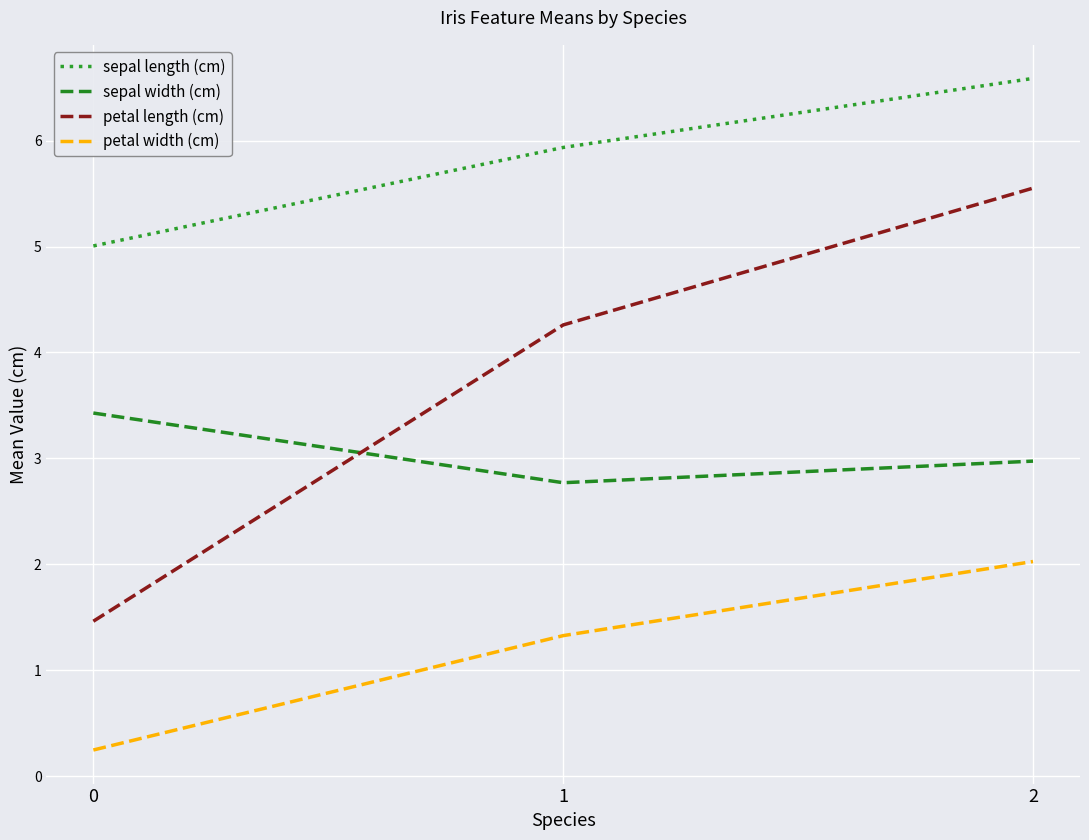

At which category is the sum across all series the highest?

2